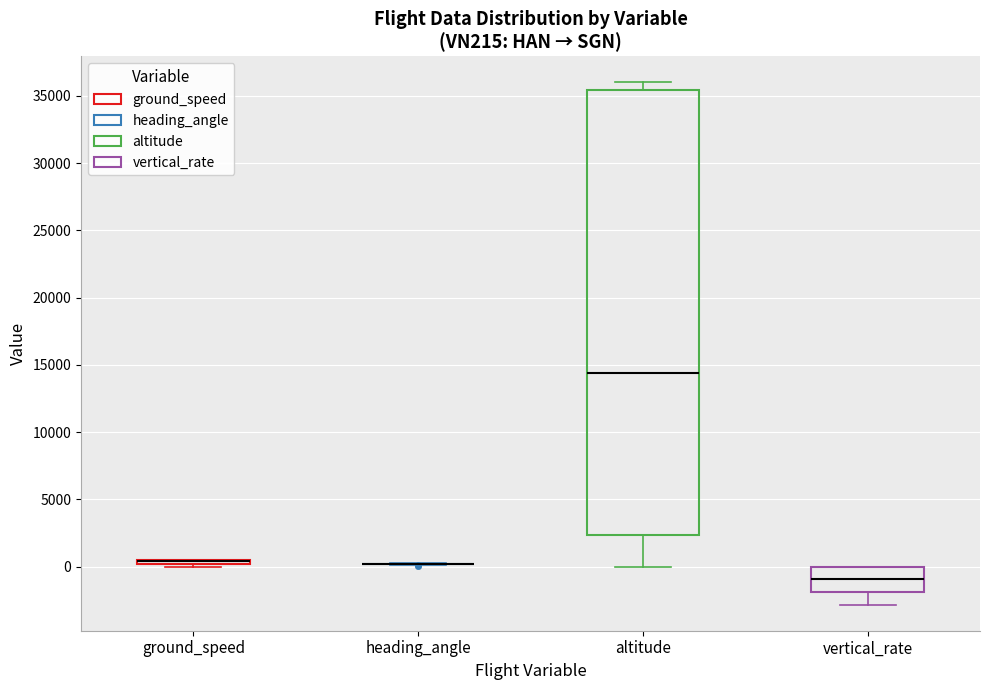

Where is the upper edge of the box for ground_speed on the y-axis? The values are not printed on the chart, so give them approximately, as read against the axis.

500